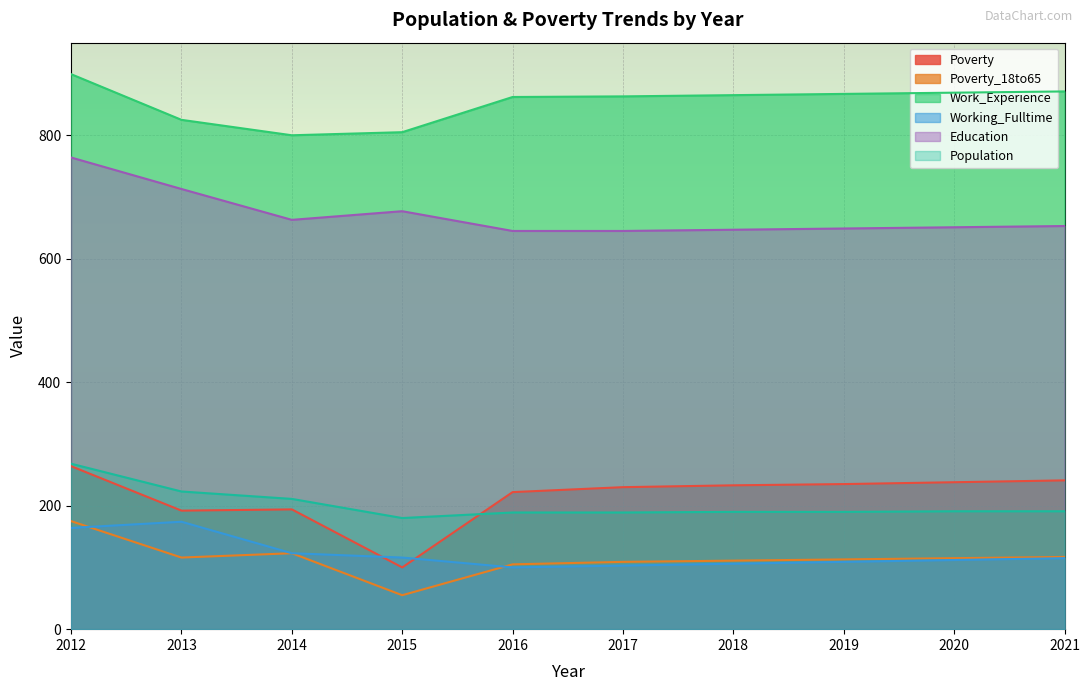

How many interior local peaks does the Poverty series have?

1